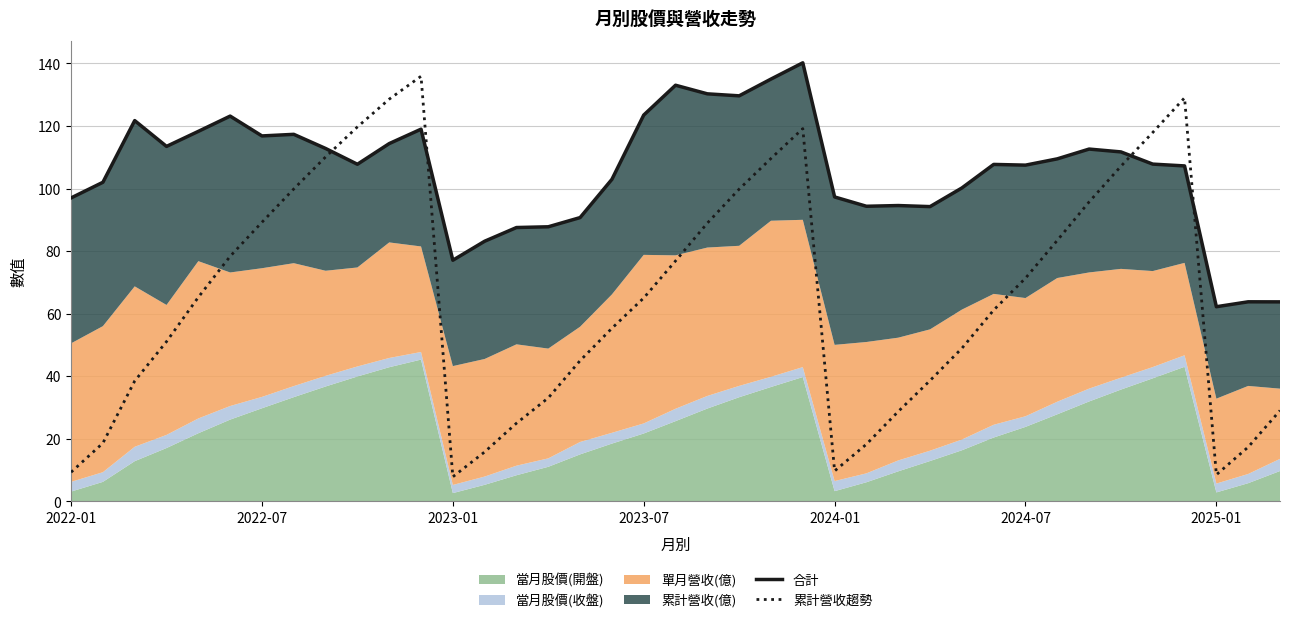

What is the spread (max minus min) of values at 17?

47.6